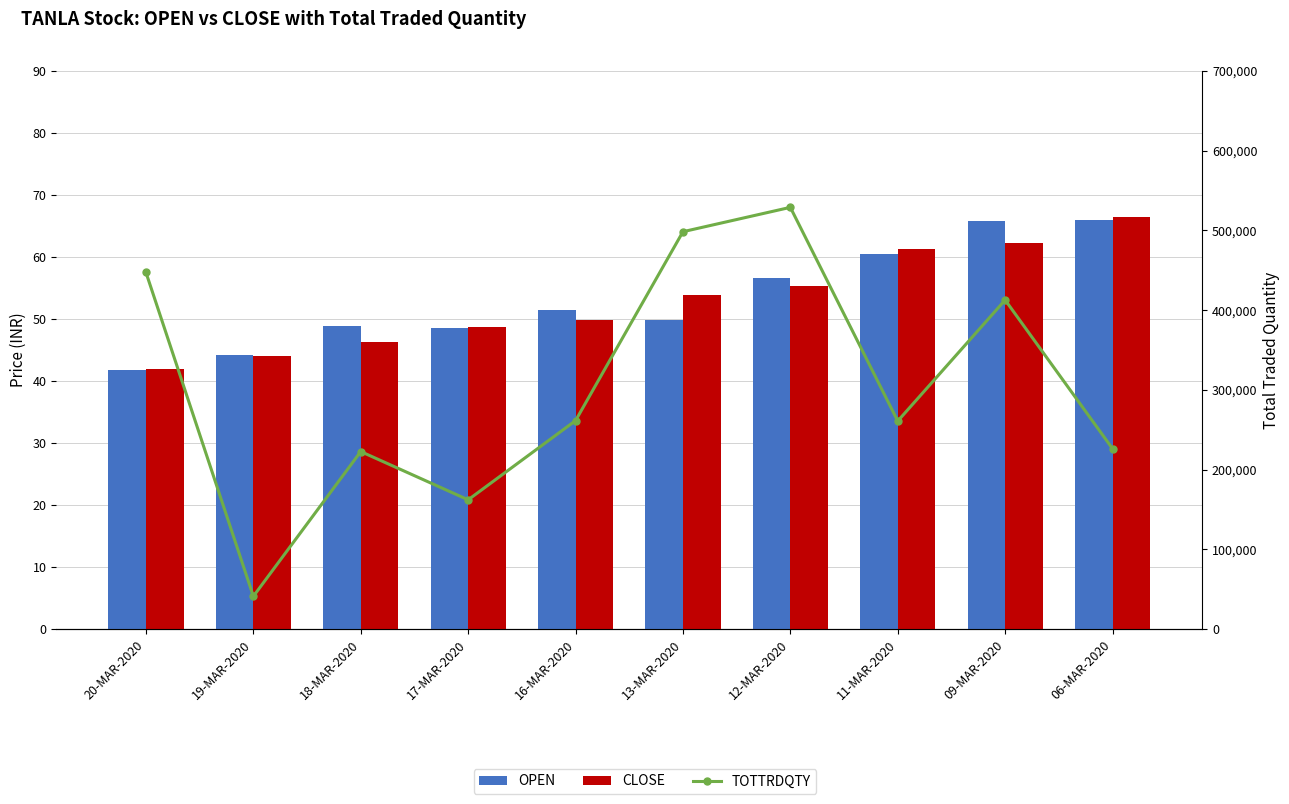

Rank the series by their maximum value, from highest to lowest.

TOTTRDQTY, CLOSE, OPEN